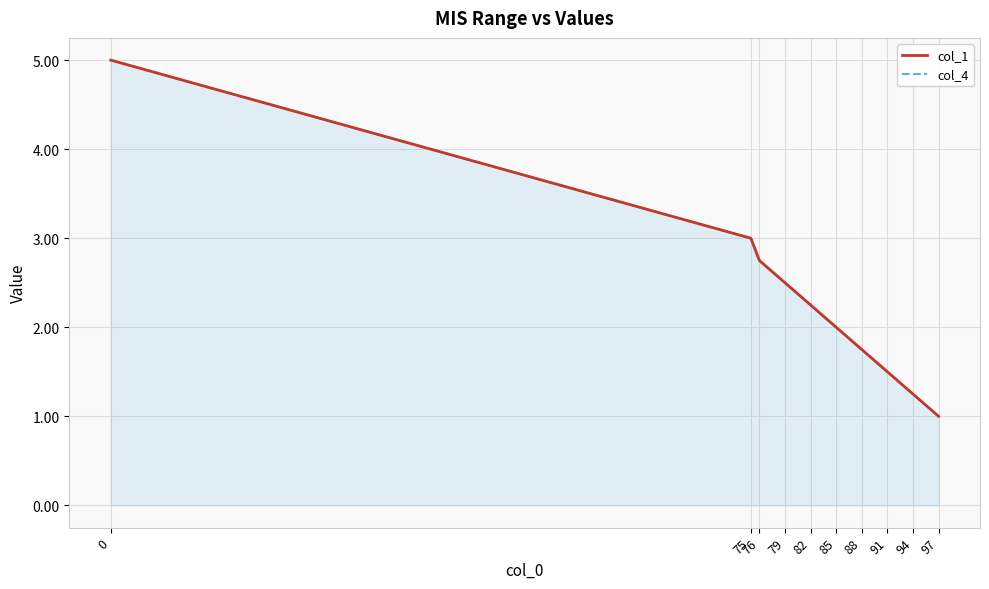

What is the minimum value shown in the chart?

1.0